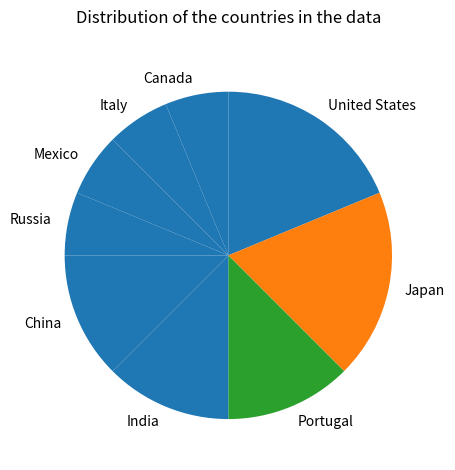

Is there any slice that represents more than half of the pie?

No